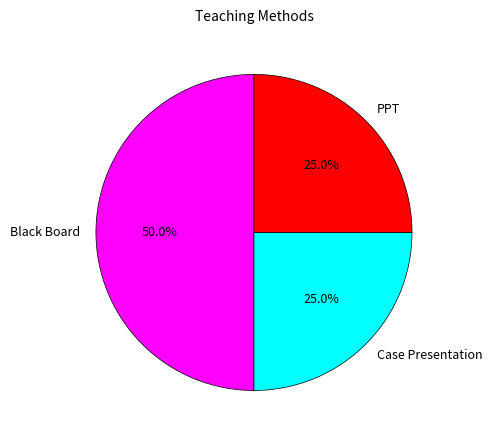

How many segments does this pie chart have?

3